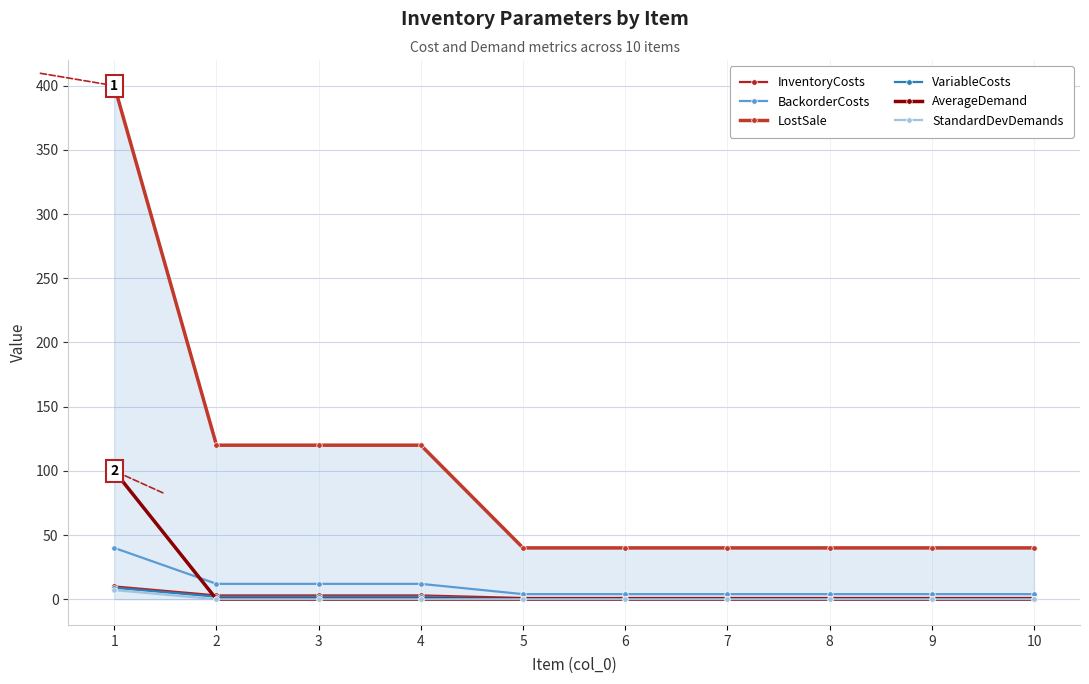

Which series has the largest total across all categories?

LostSale